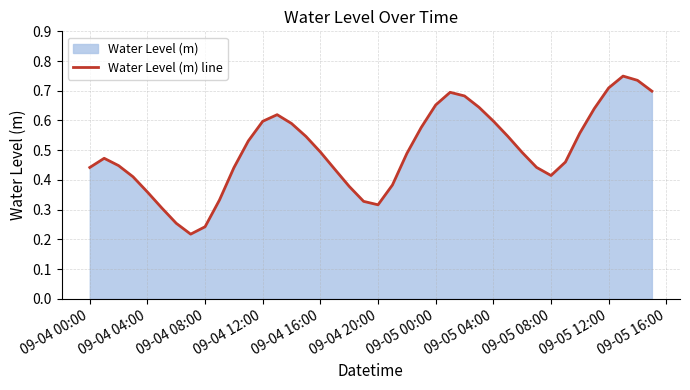

True or false: the data shows 0.2 at 09-04 16:00.

False